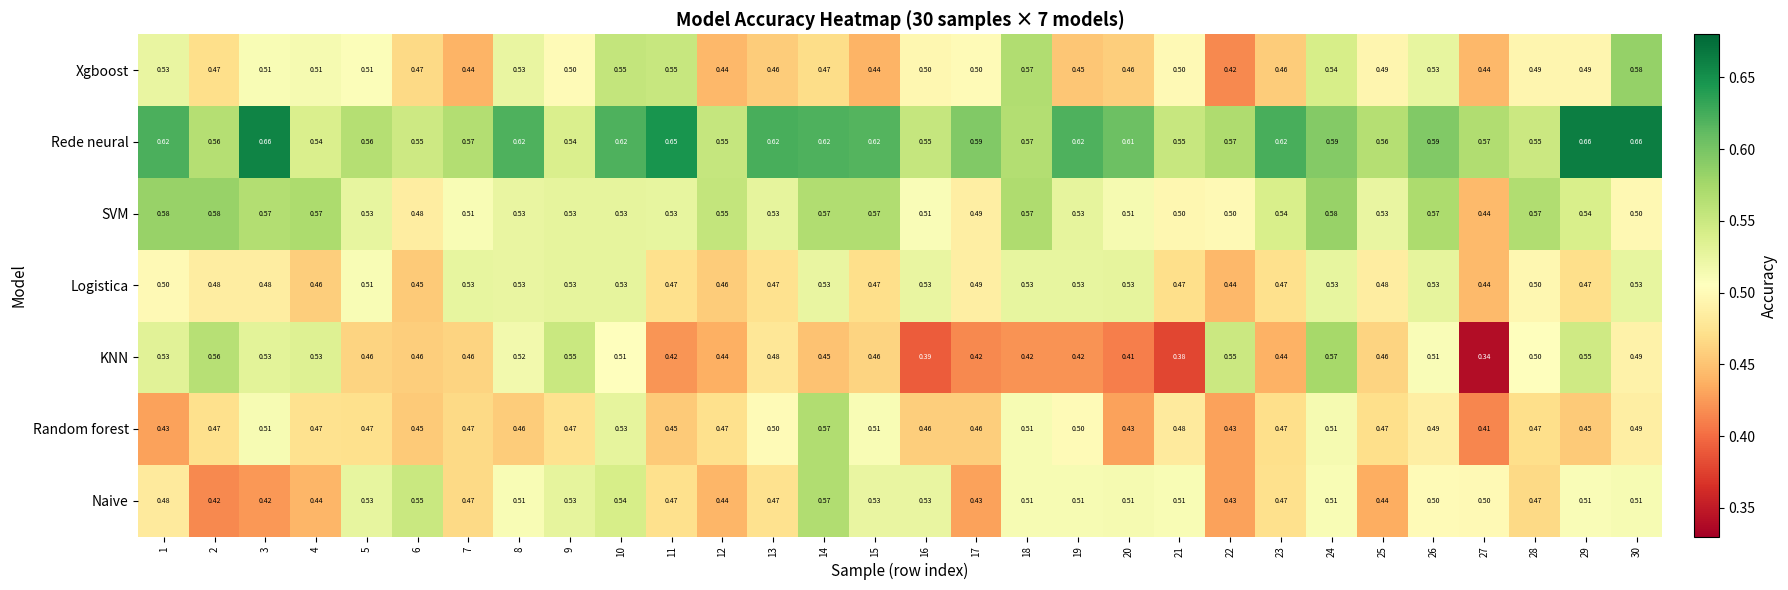

Is the value of Random forest at 1 greater than the value of SVM at 23?

No